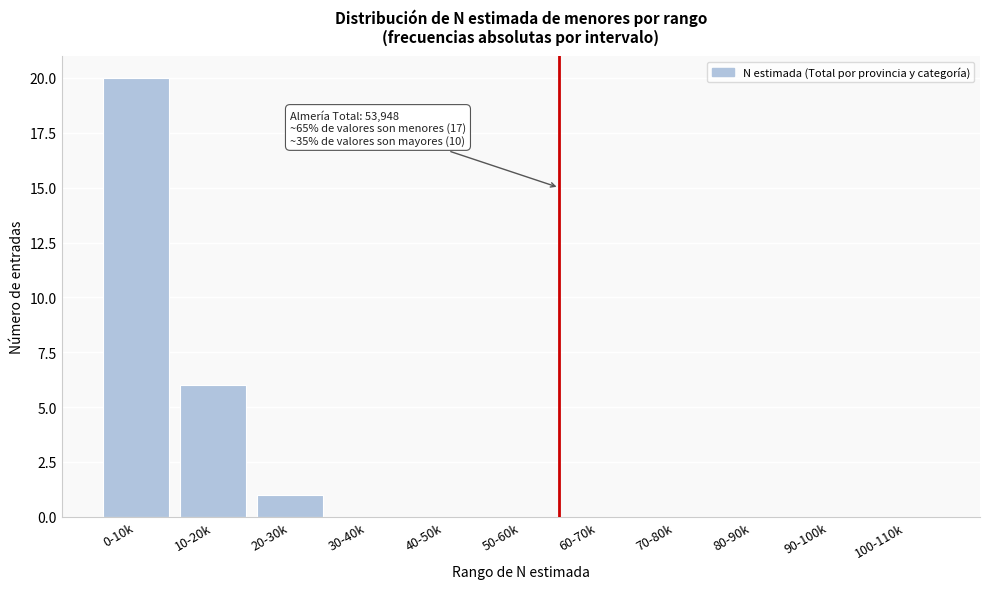

Reading left to right, what are all the values shown in this chart?

0-10k=20	10-20k=6	20-30k=1	30-40k=0	40-50k=0	50-60k=0	60-70k=0	70-80k=0	80-90k=0	90-100k=0	100-110k=0